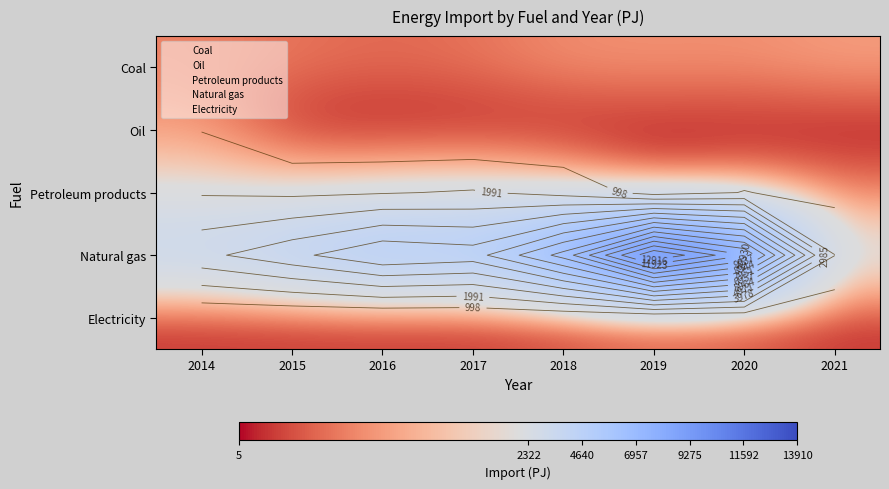

How many data points does each series have?

8